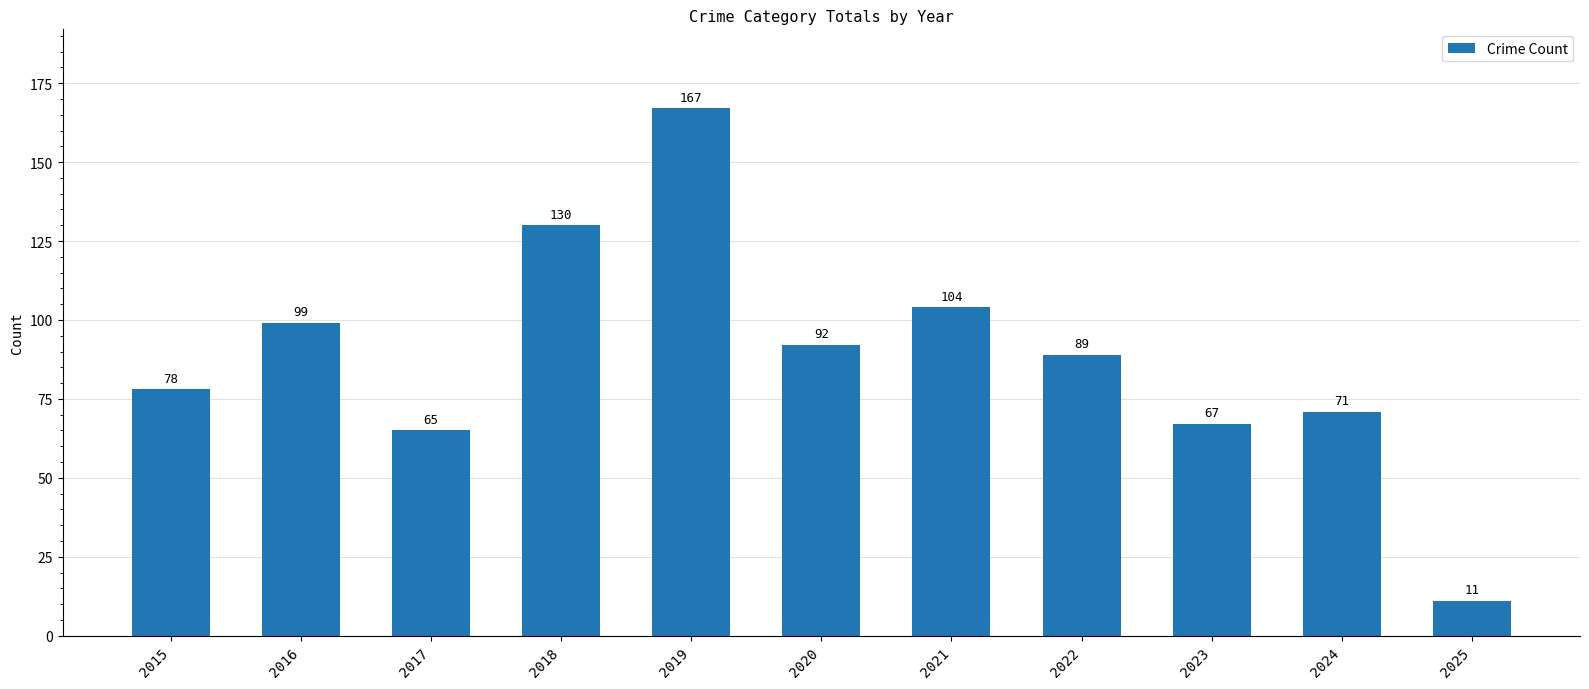

Reading left to right, list all the values displayed in this chart.

2015=78	2016=99	2017=65	2018=130	2019=167	2020=92	2021=104	2022=89	2023=67	2024=71	2025=11